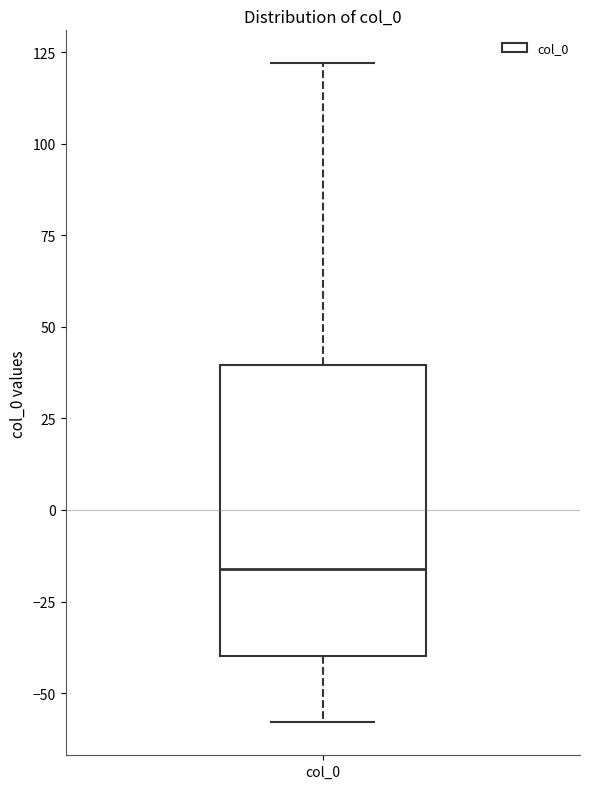

Transcribe this box plot: give where the median line is, the range the box spans, and where the two whiskers end, as read against the y-axis. The values are not printed on the chart, so give them approximately, as read against the axis.

median -15, box -40 to 40, whiskers -60 to 120